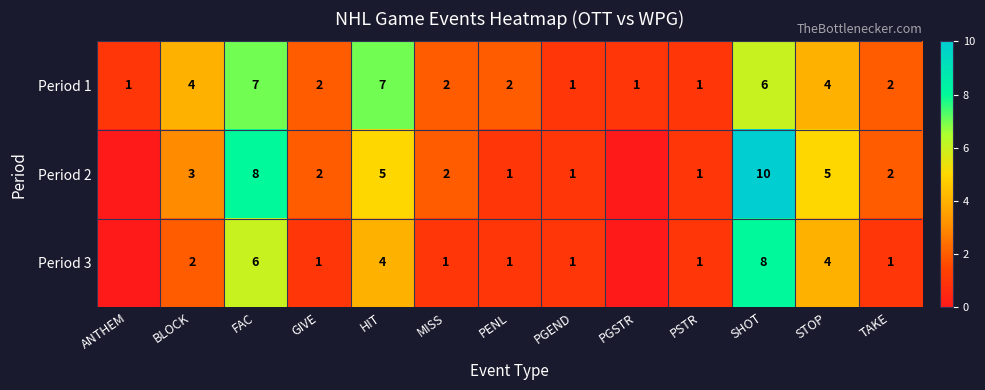

How many data points in Period 1 are less than 2?

4